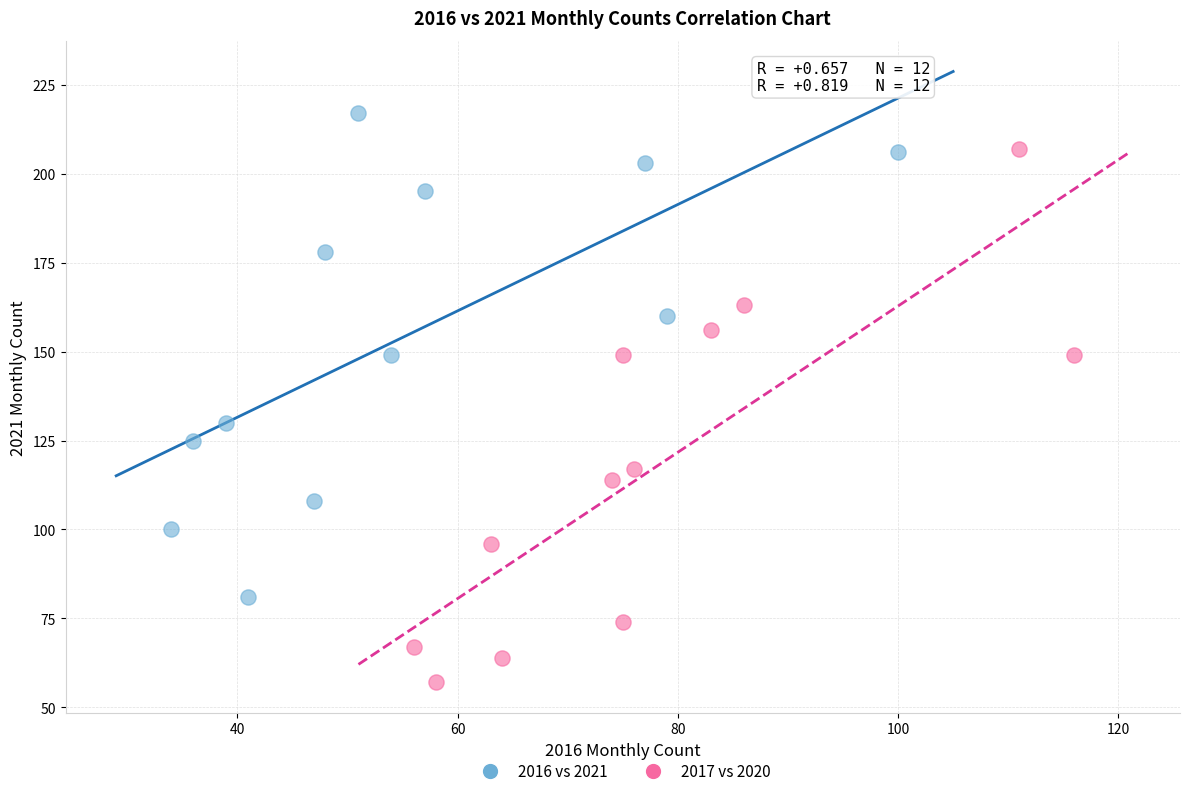

Which series has the widest spread of Y values?

2017 vs 2020